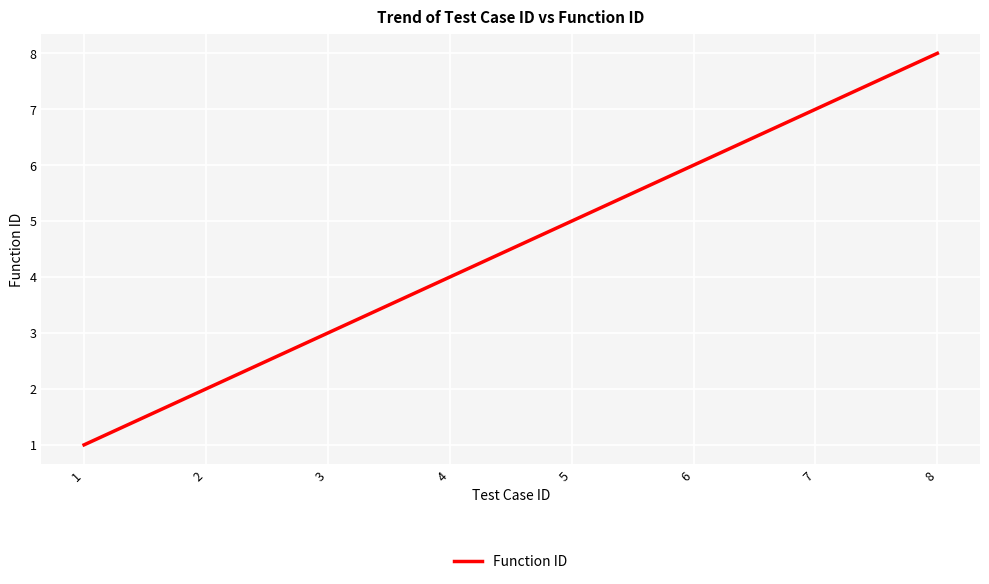

What is the ratio of the value at 7 to the value at 2?

3.5